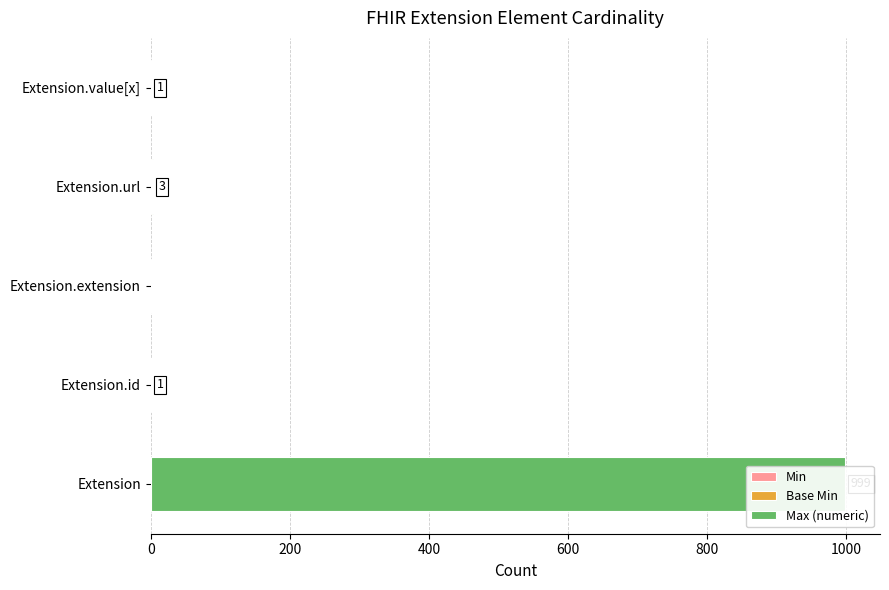

Rank the series by their maximum value, from highest to lowest.

Max (numeric), Min, Base Min